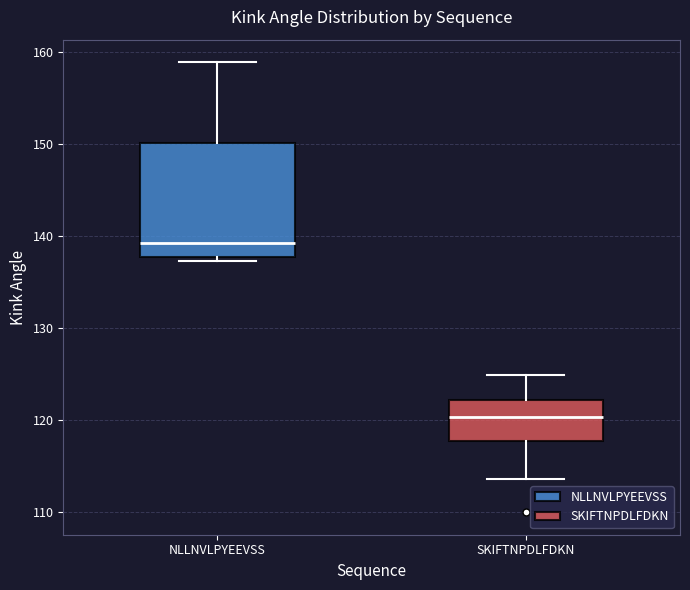

Reading left to right, transcribe this box plot: for each box, give where its median line is, the range the box spans, and where its two whiskers end, as read against the y-axis. The values are not printed on the chart, so give them approximately, as read against the axis.

NLLNVLPYEEVSS: median 139, box 138 to 150, whiskers 137 to 159
SKIFTNPDLFDKN: median 120, box 118 to 122, whiskers 114 to 125